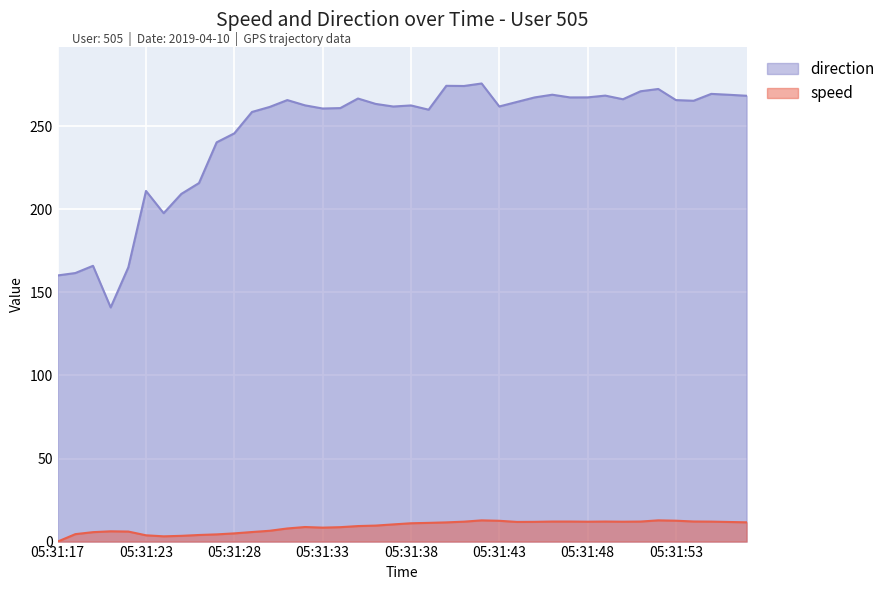

True or false: direction and speed cross at least once.

False